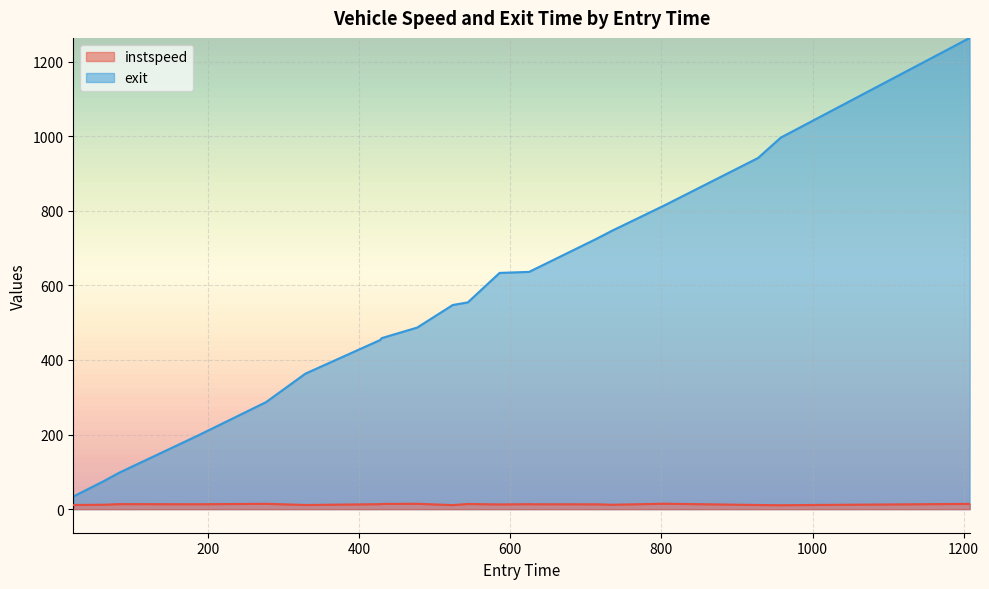

At which label is instspeed closest to 12?

63.0